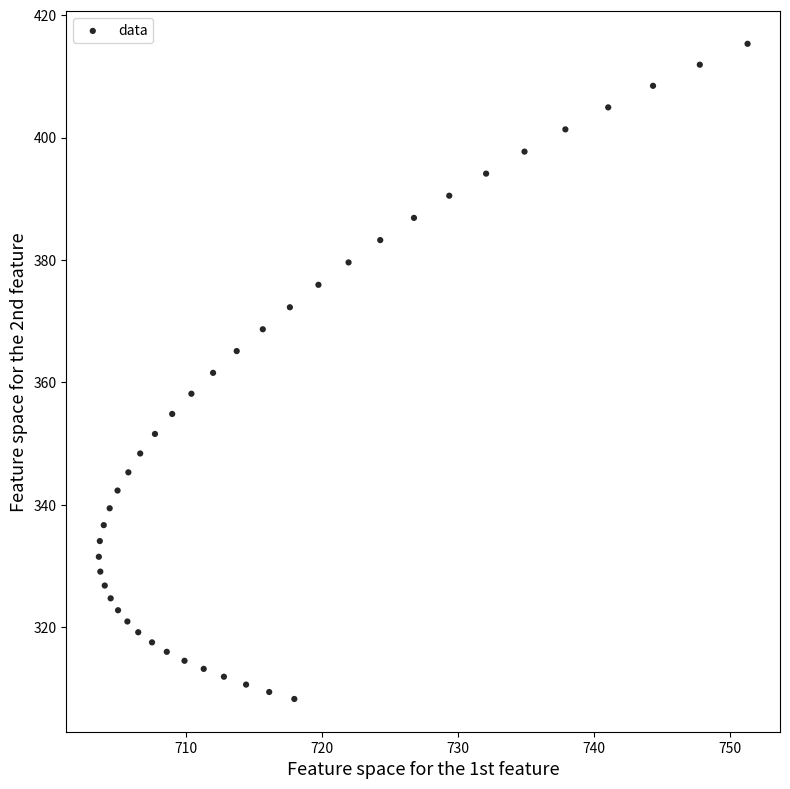

What is the range of Y values (max minus min)?

107.0